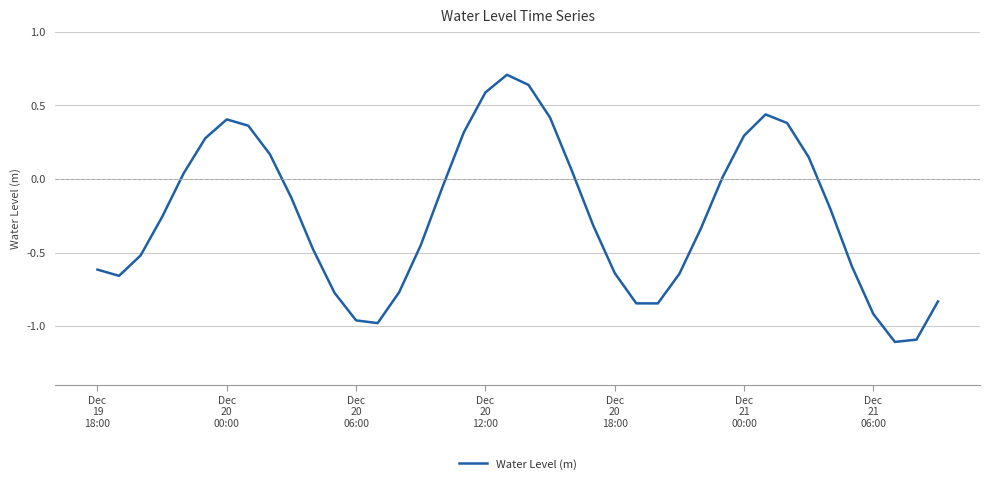

What is the greatest value displayed?

0.7